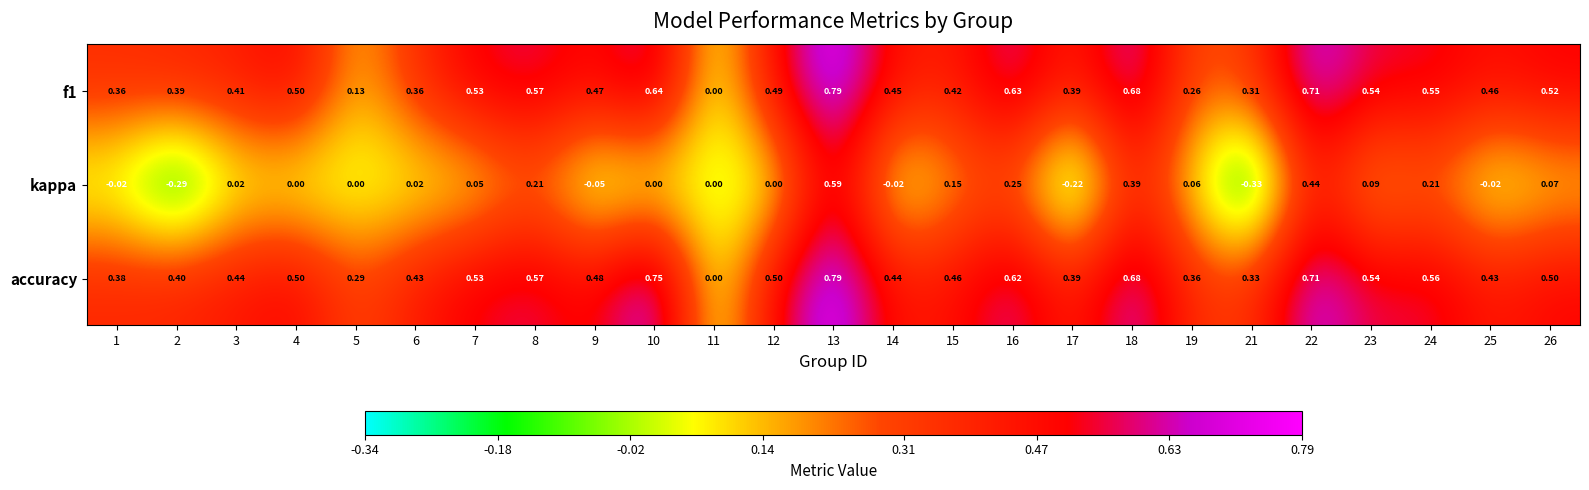

At which category is the sum across all series the highest?

13